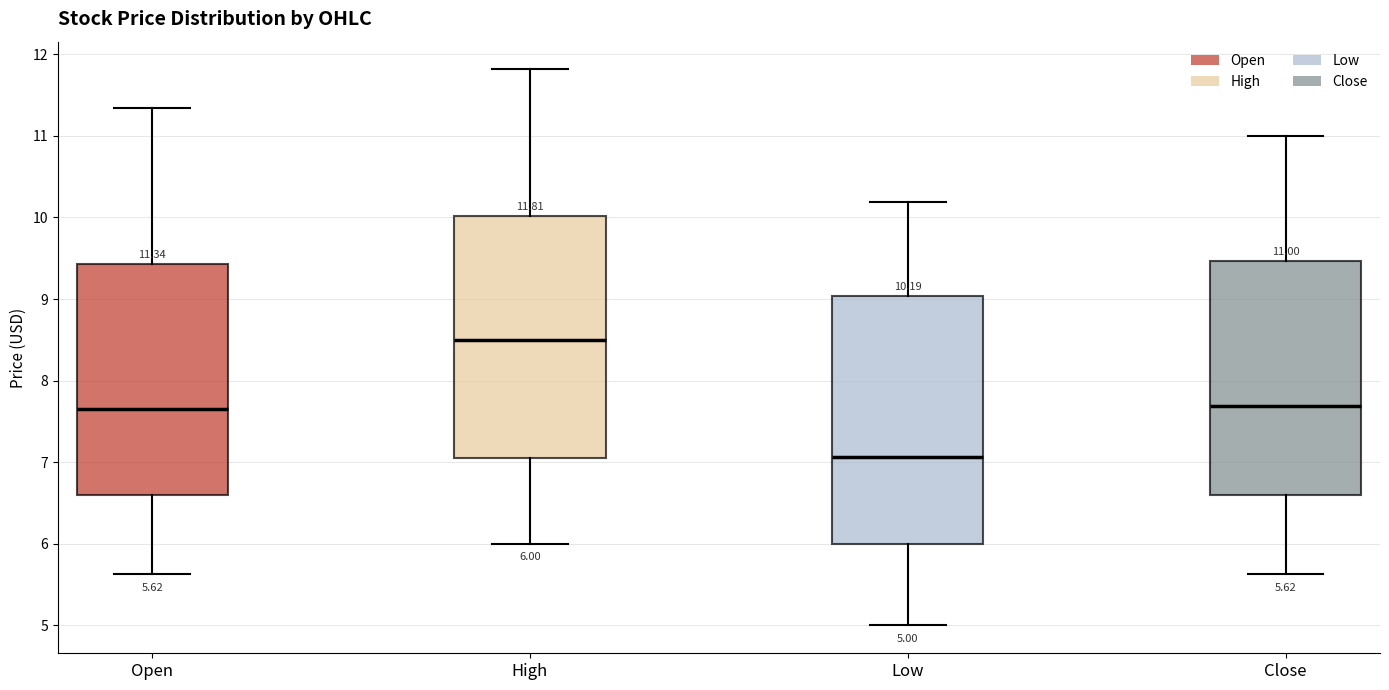

Which box has the lowest median line?

Low